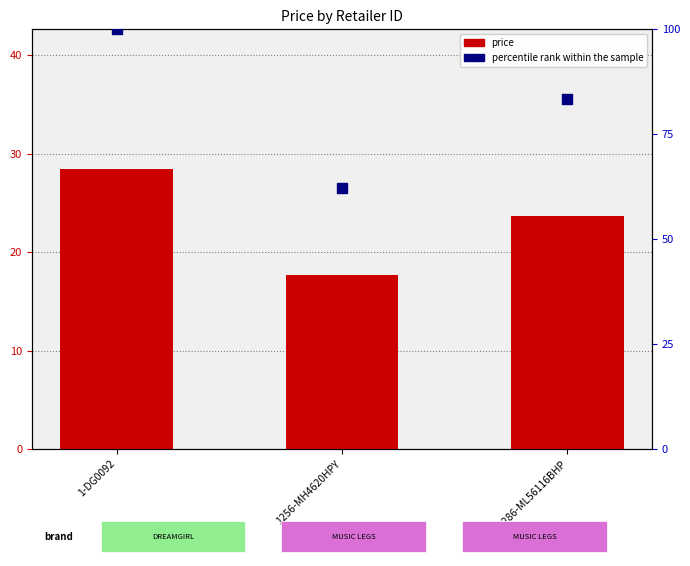

Which series has the largest total across all categories?

percentile rank within the sample